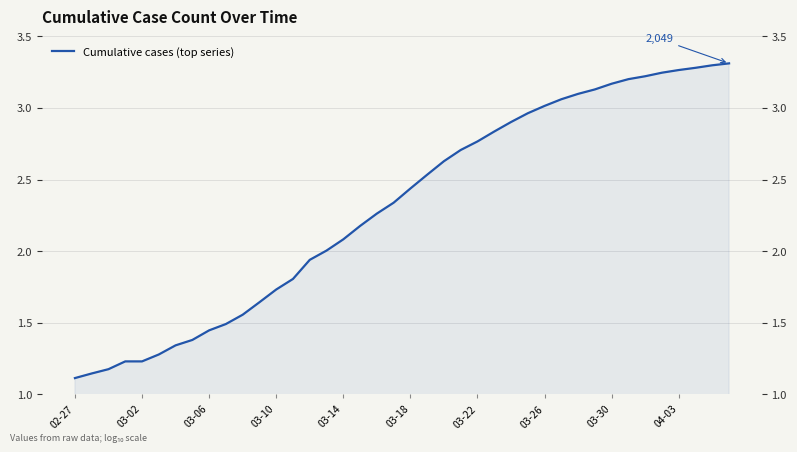

Read the value at 14.

1.9